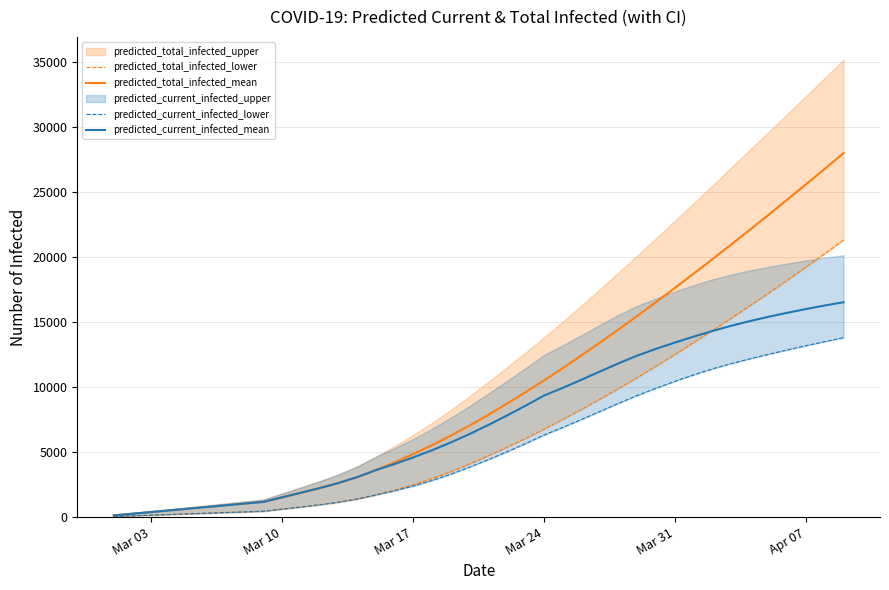

What is the smallest value displayed?

50